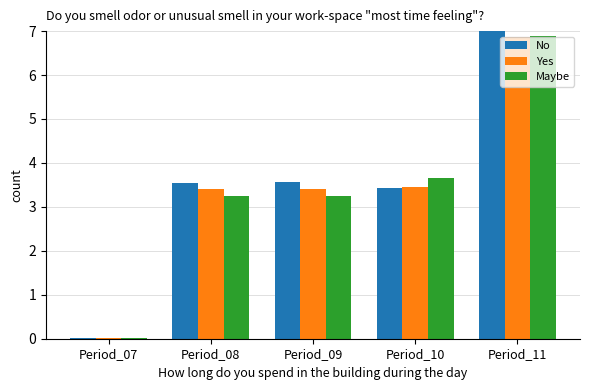

Where does the Yes series first go above 3?

Period_08